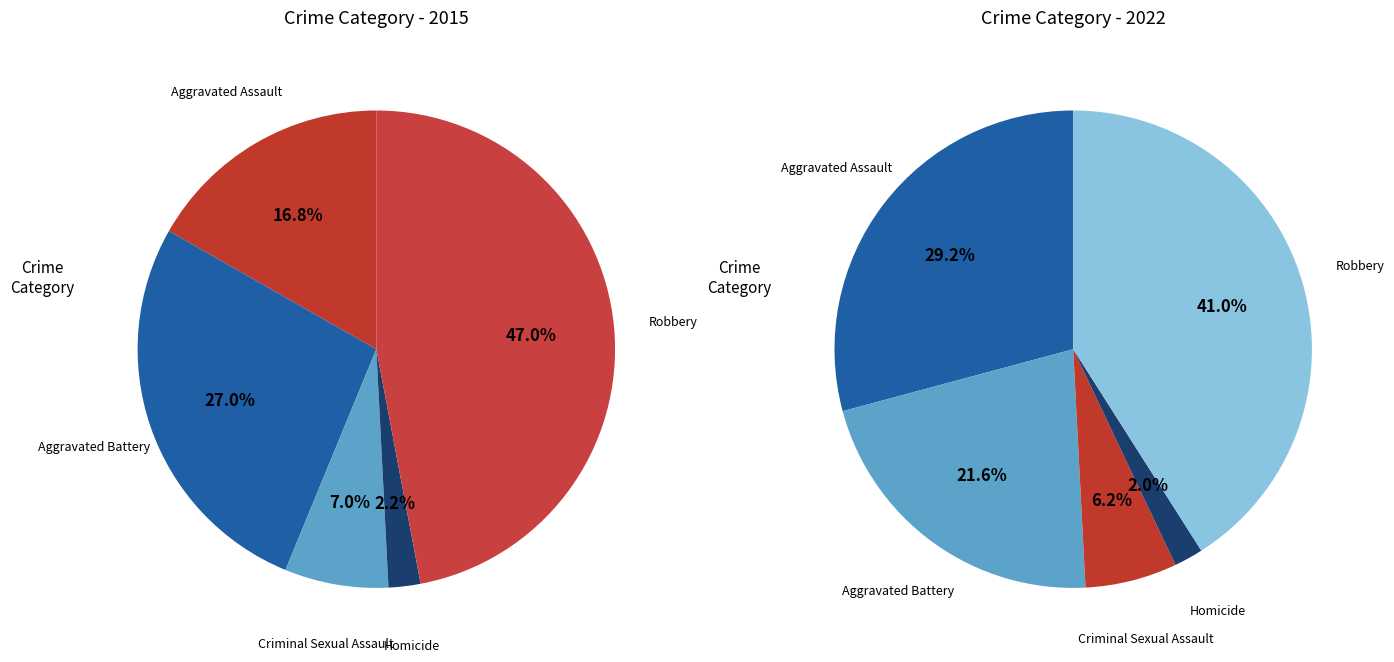

Which category has the smallest portion of the pie?

Homicide